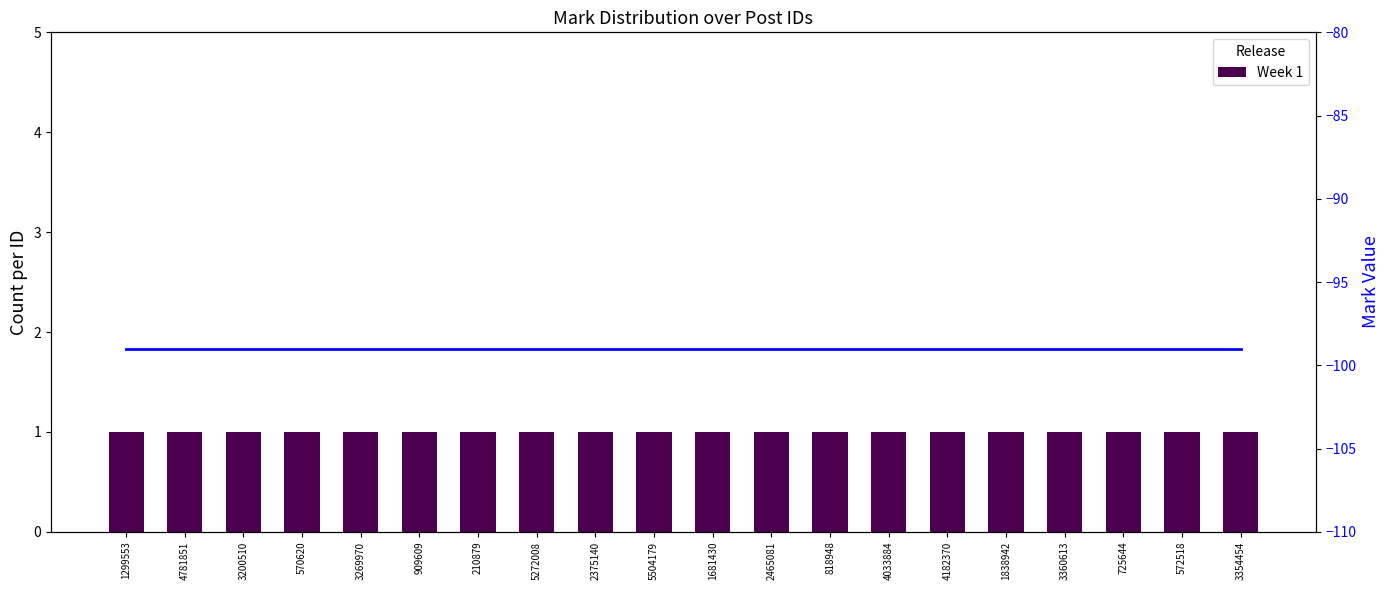

Which category has the highest value in the Week 1 series?

1299553